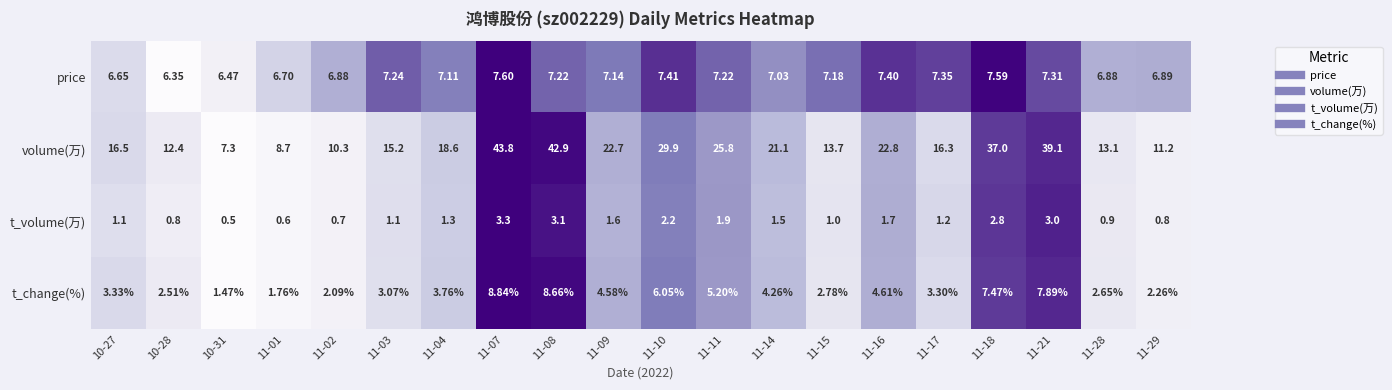

How many data points in t_change(%) are less than 3?

7